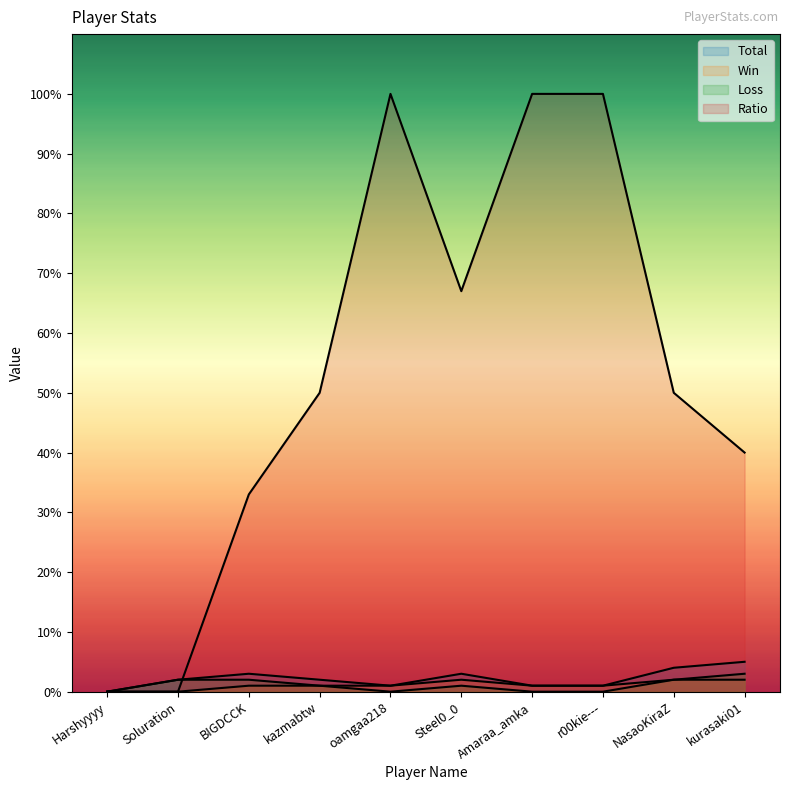

What is the average value of the Win series?

1